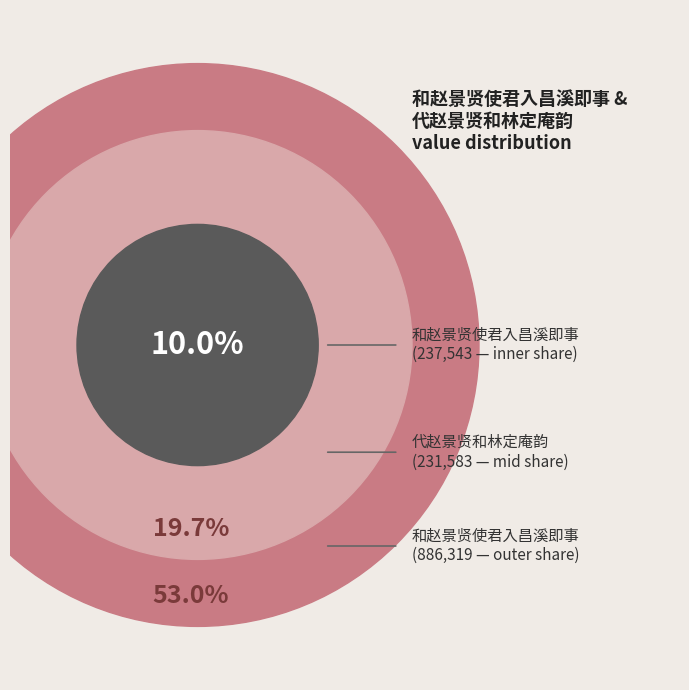

True or false: 代赵景贤和林定庵韵 accounts for 6% of the total.

False